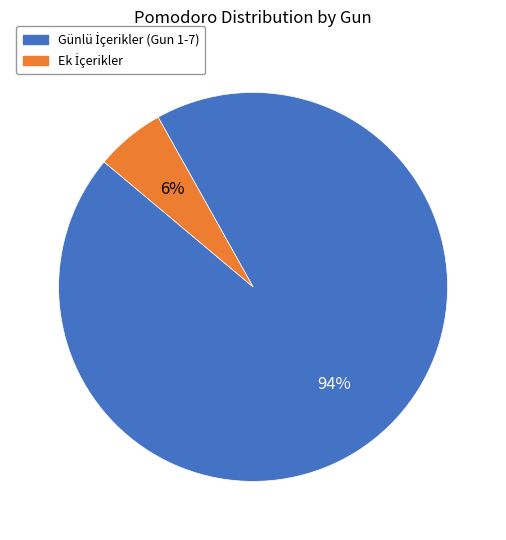

To the nearest percent, what is the average slice percentage?

50%